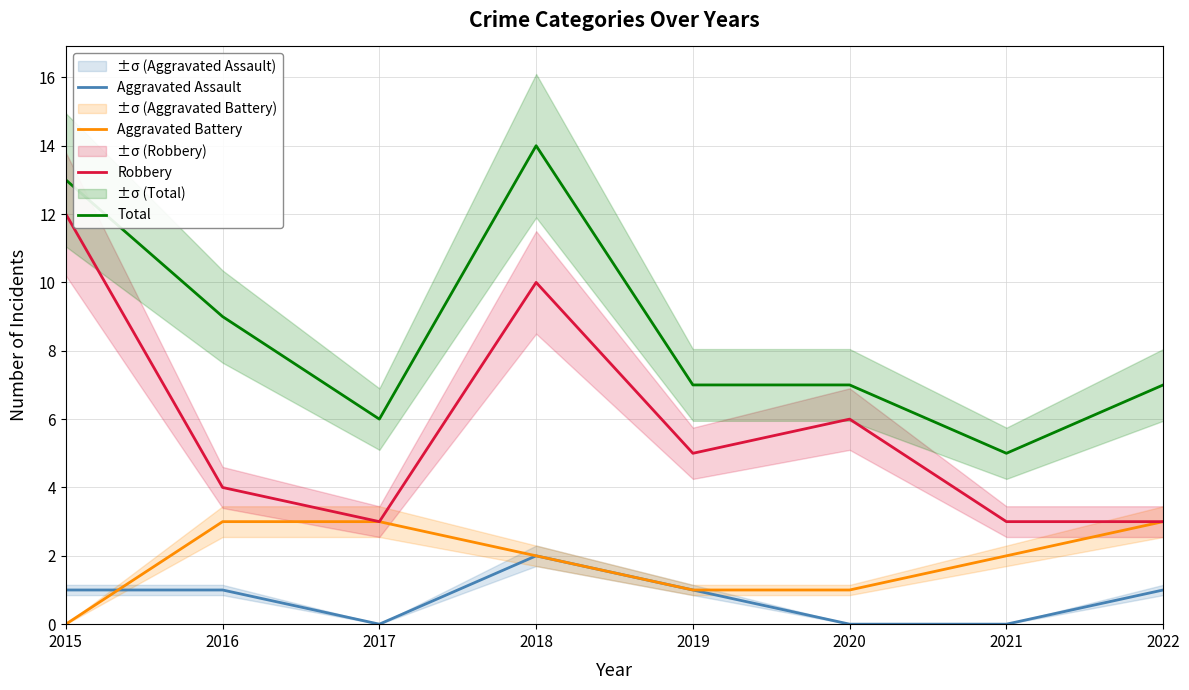

Count the number of data series in this chart.

4